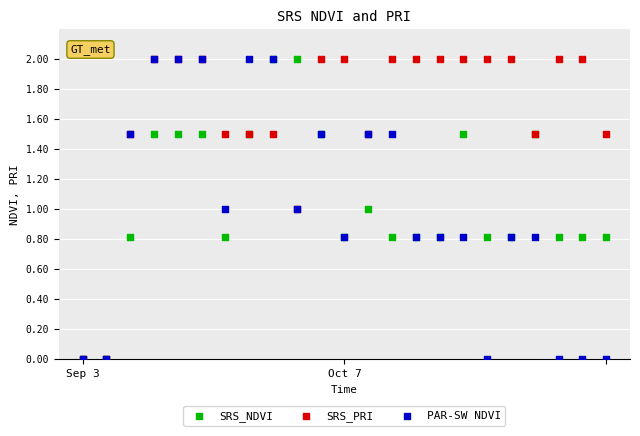

What are all the series names shown in the legend?

SRS_NDVI, SRS_PRI, PAR-SW NDVI